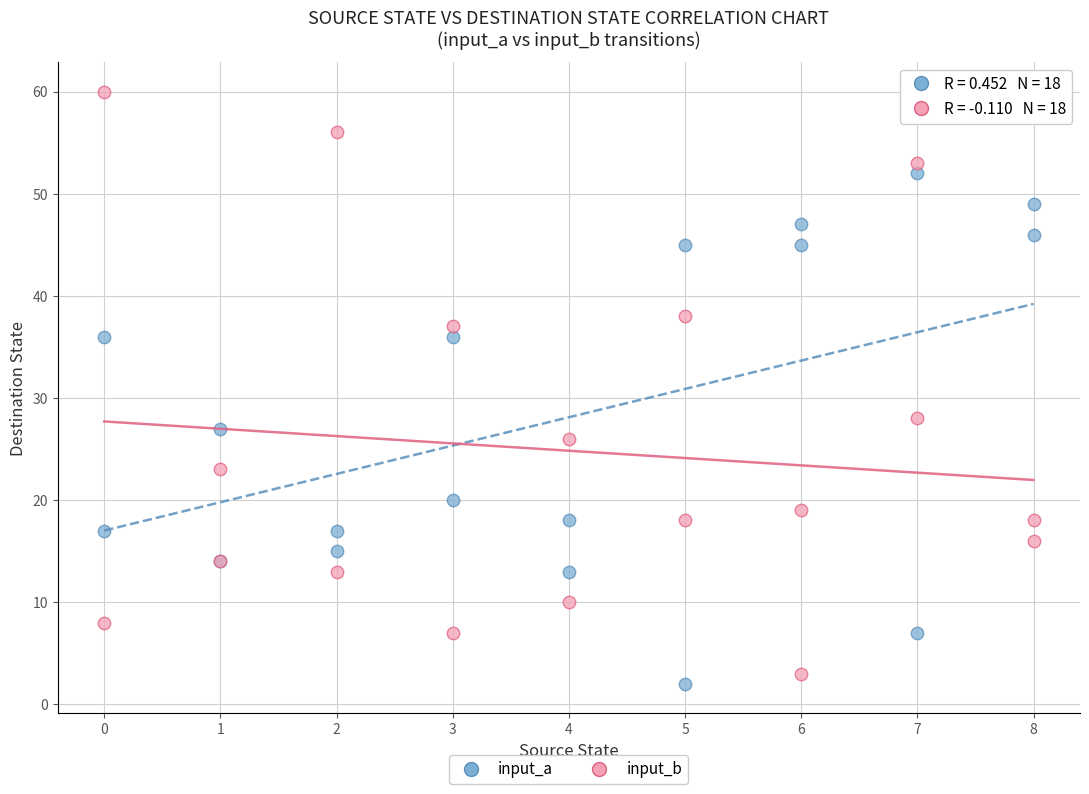

Across all series, what Y value is closest to 31?

28